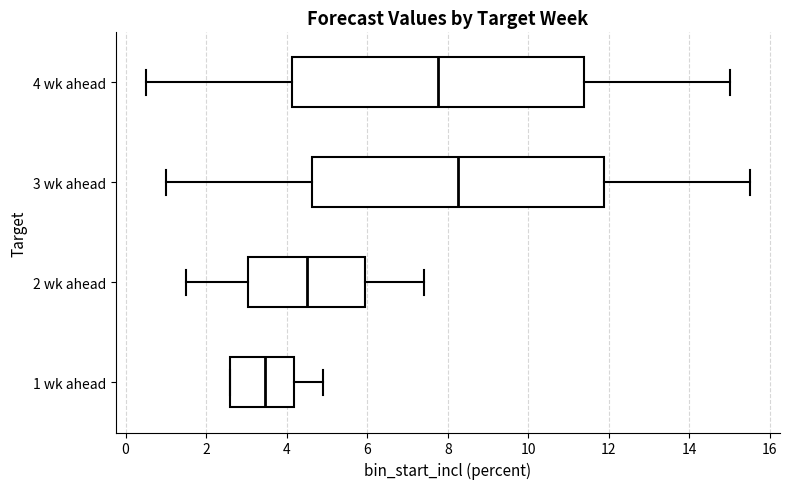

Reading bottom to top, transcribe this box plot: for each box, give where its median line is, the range the box spans, and where its two whiskers end, as read against the x-axis. The values are not printed on the chart, so give them approximately, as read against the axis.

1 wk ahead: median 3.4, box 2.6 to 4.2, whiskers 2.6 to 5.0
2 wk ahead: median 4.6, box 3.0 to 6.0, whiskers 1.6 to 7.4
3 wk ahead: median 8.2, box 4.6 to 11.8, whiskers 1.0 to 15.6
4 wk ahead: median 7.8, box 4.2 to 11.4, whiskers 0.6 to 15.0